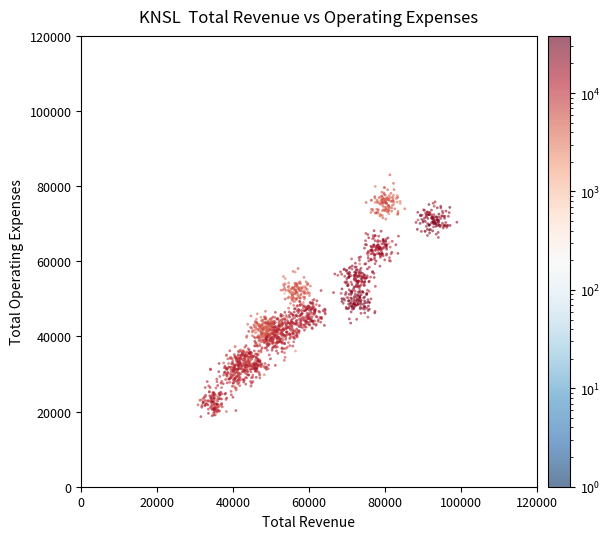

What is the range of X values (max minus min)?

68206.7